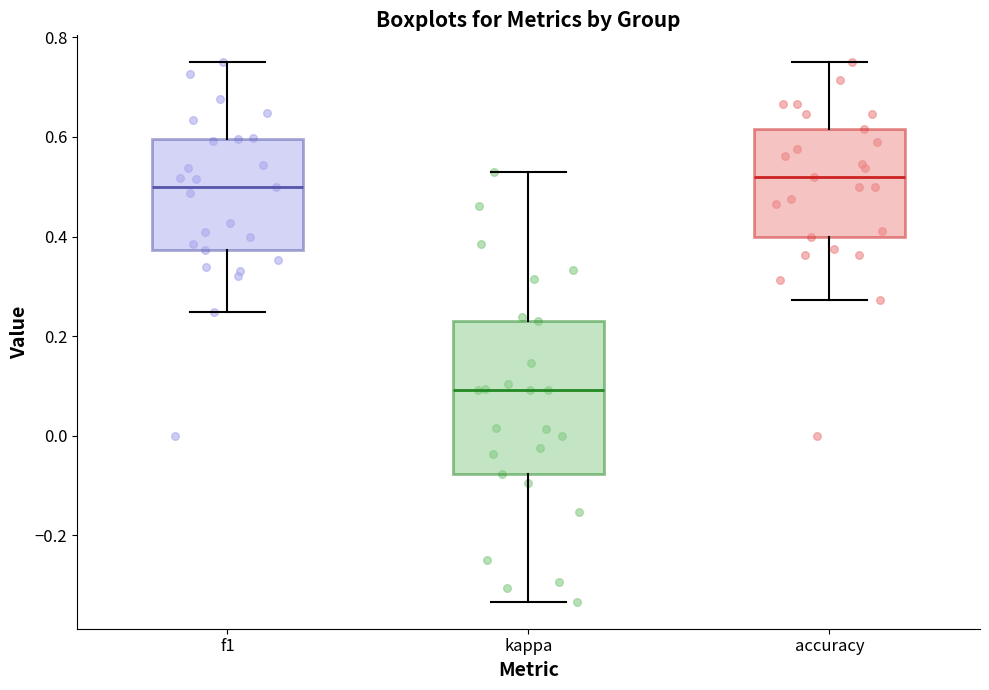

Where does the lower whisker of the box for f1 end on the y-axis? The values are not printed on the chart, so give them approximately, as read against the axis.

0.24